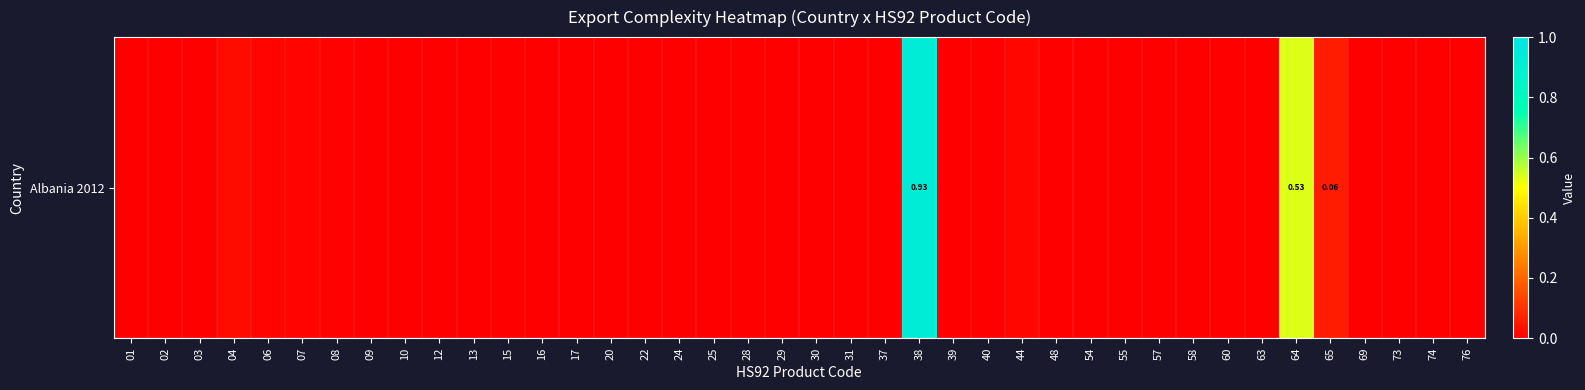

List the labels in order of value, smallest first.

01, 02, 03, 13, 15, 17, 20, 22, 25, 28, 29, 30, 31, 37, 39, 40, 48, 54, 55, 57, 60, 69, 73, 74, 24, 58, 76, 12, 63, 16, 09, 10, 08, 07, 06, 44, 04, 65, 64, 38